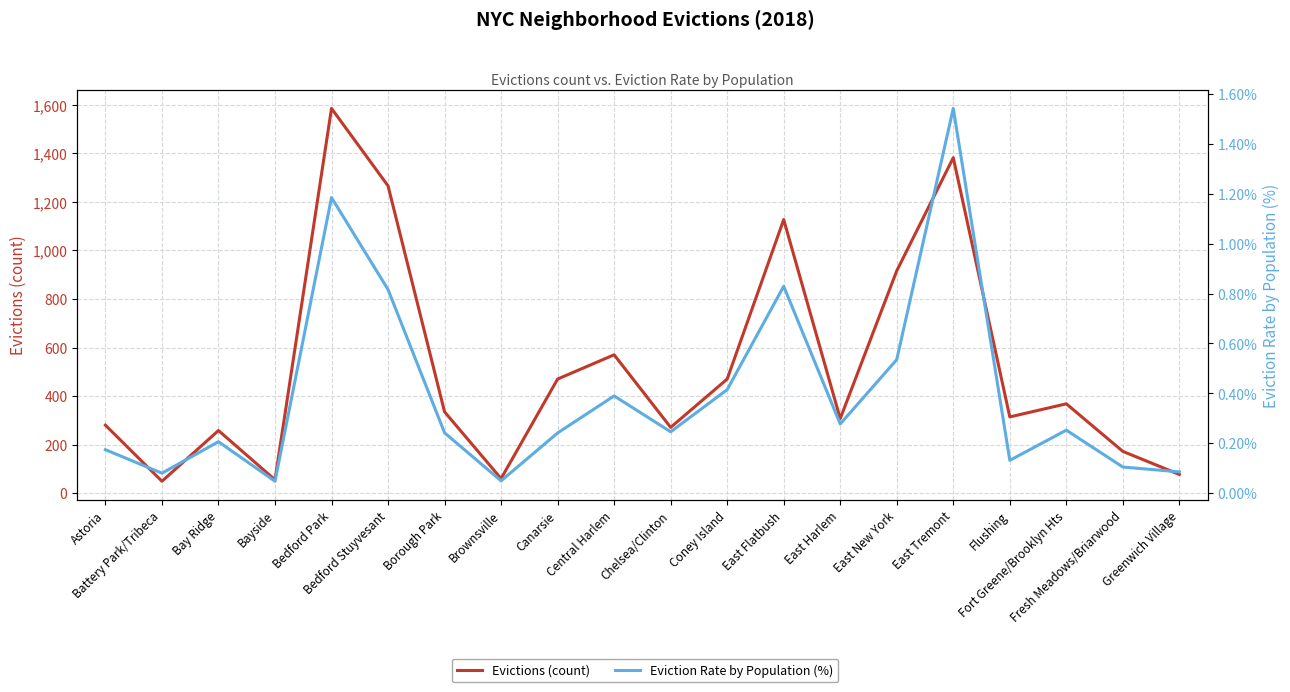

At which label does Evictions (count) reach its minimum?

Battery Park/Tribeca